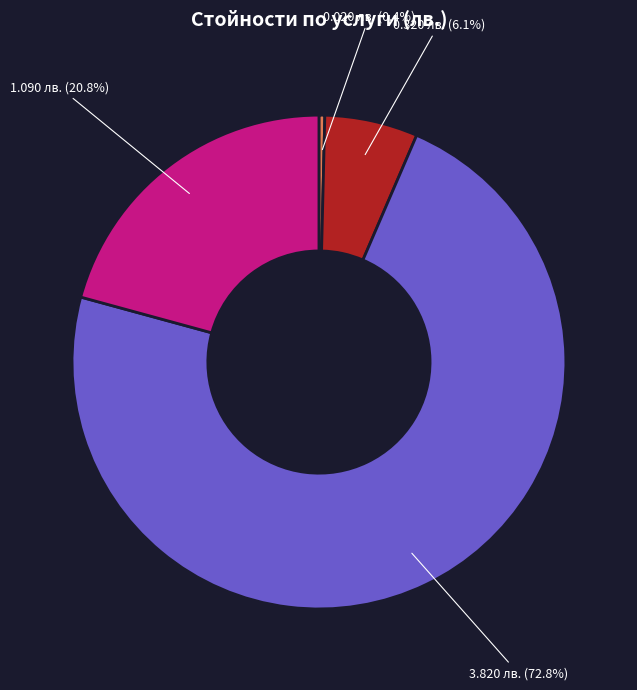

Is there a majority slice in this chart?

Yes